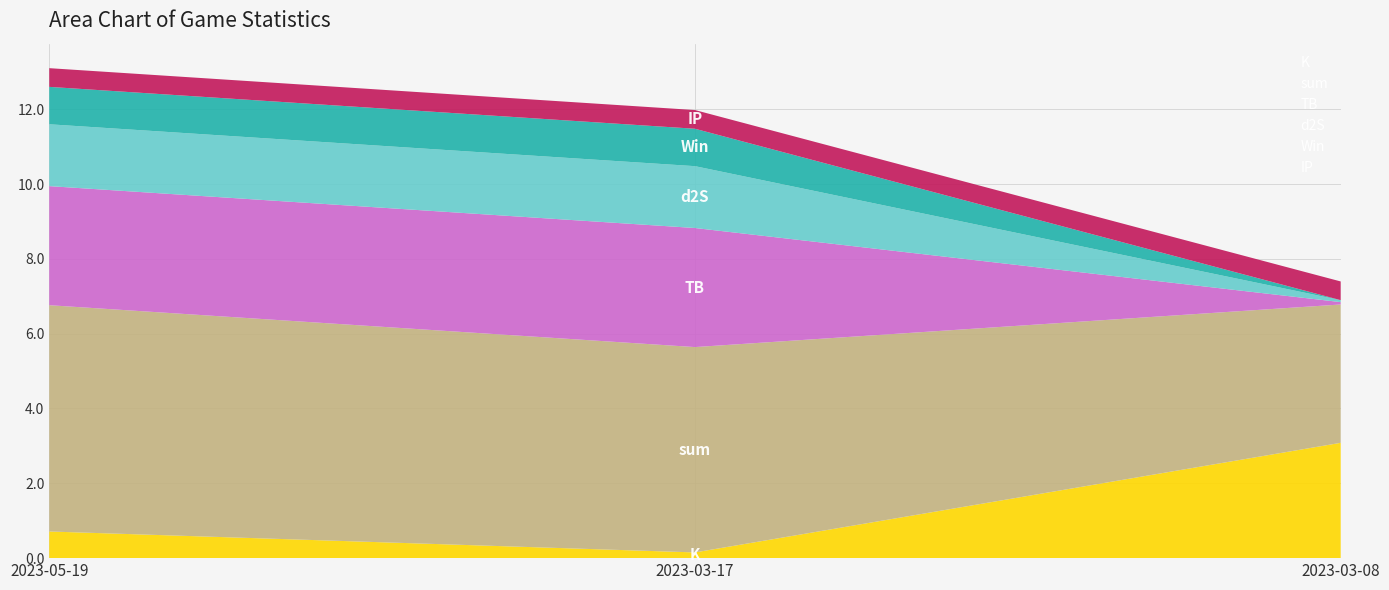

Reading left to right, what are all the values shown in this chart?

K: 0.7	0.2	3.1
sum: 6.0	5.5	3.7
TB: 3.2	3.2	0.1
d2S: 1.7	1.7	0.1
Win: 1.0	1.0	0.0
IP: 0.5	0.5	0.5